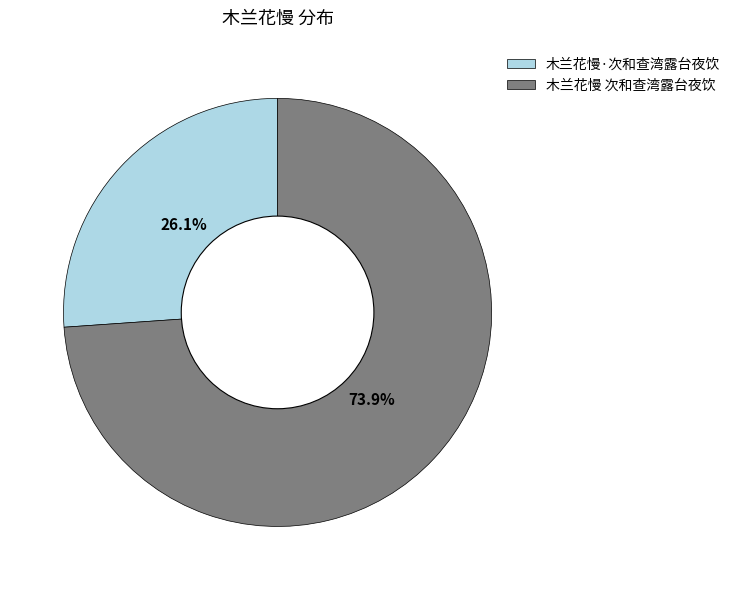

Between 木兰花慢 次和查湾露台夜饮 and 木兰花慢·次和查湾露台夜饮, which is larger?

木兰花慢 次和查湾露台夜饮